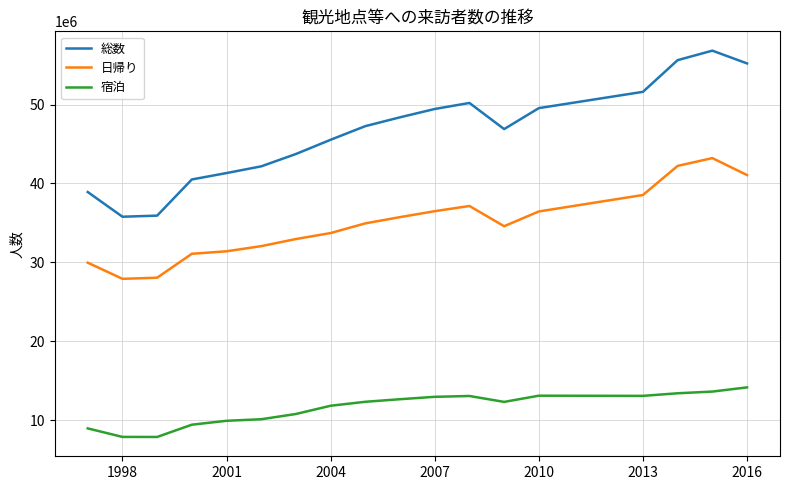

Which series has the largest range (max minus min)?

総数